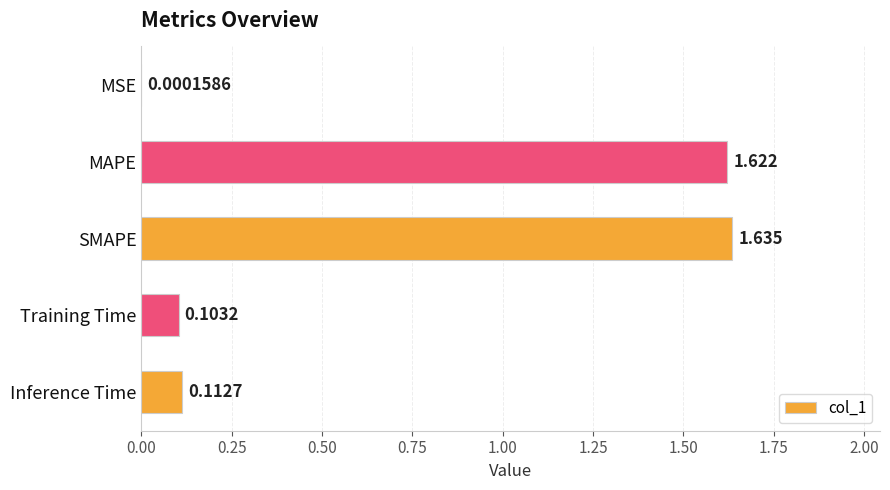

Where is the data nearest to the value 0?

MSE